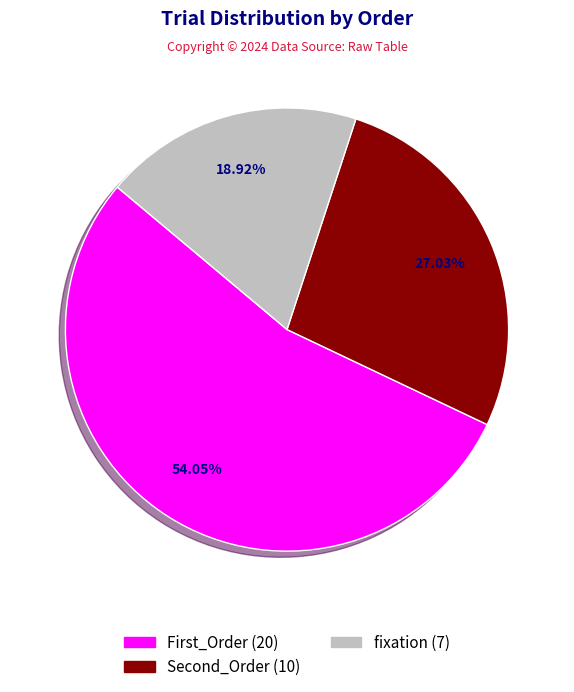

Is there a majority slice in this chart?

Yes